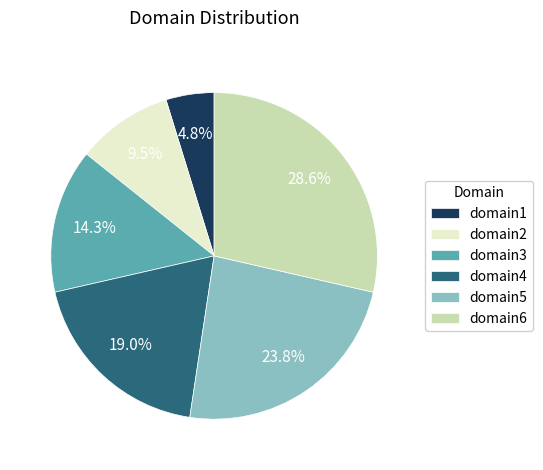

To the nearest percent, what is the difference between the largest and smallest slice percentages?

24%